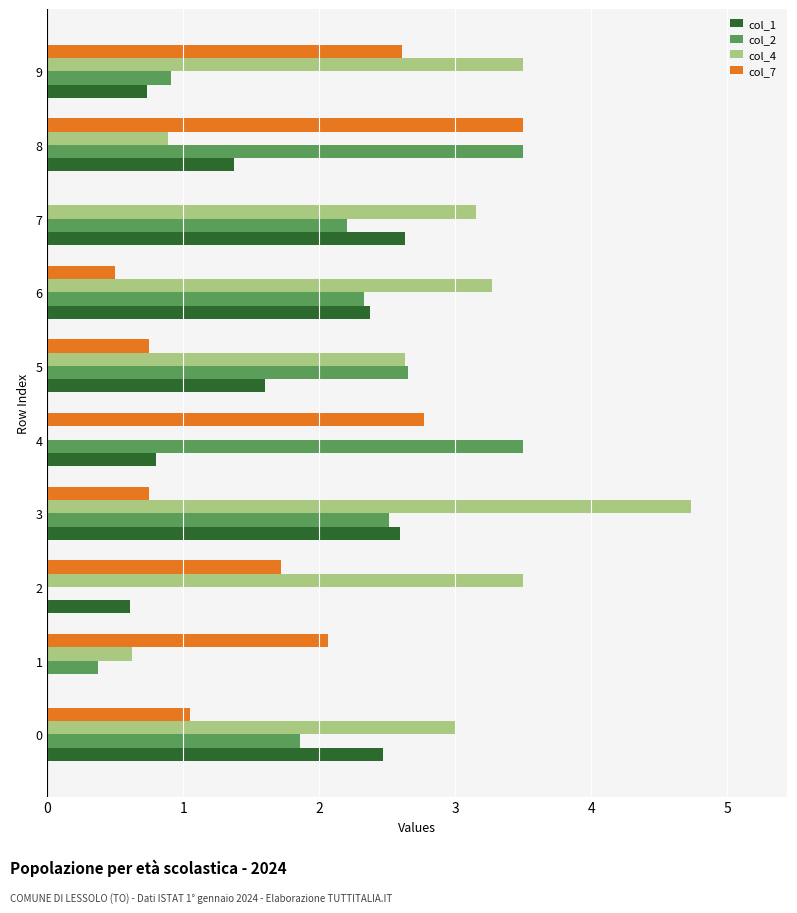

Between 4 and 9, which series saw the biggest shift?

col_4